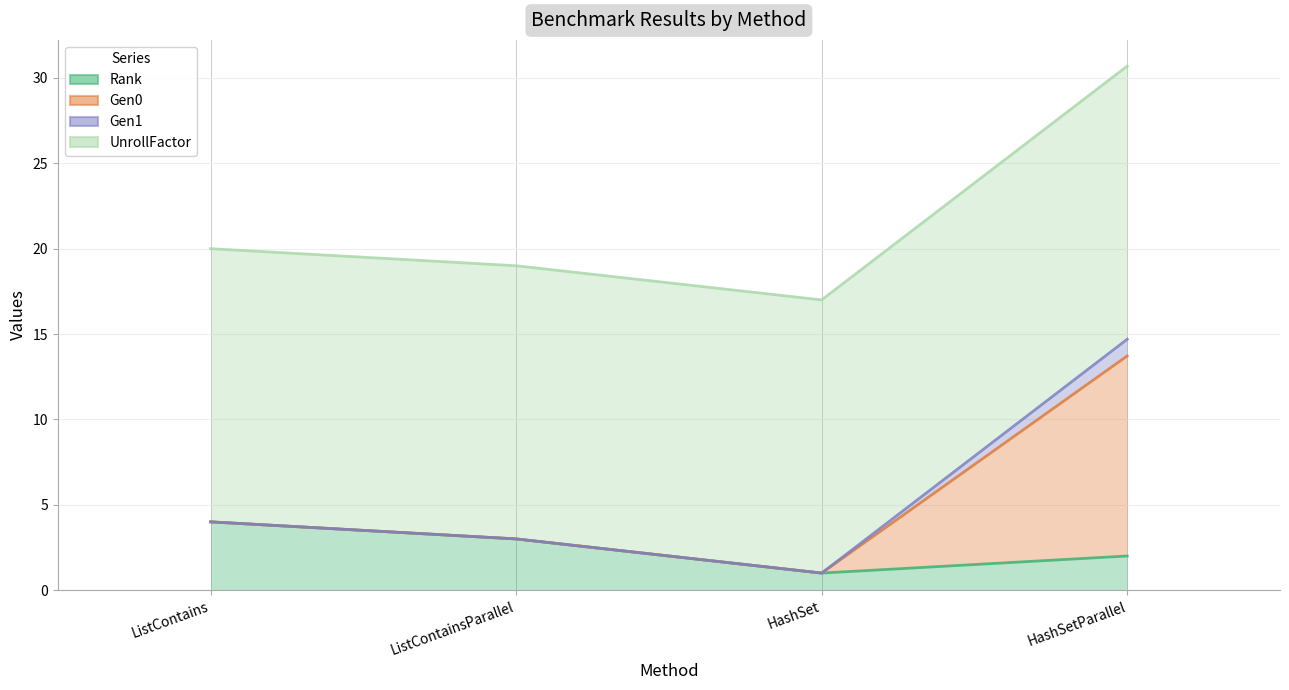

Which series has the largest total across all categories?

UnrollFactor